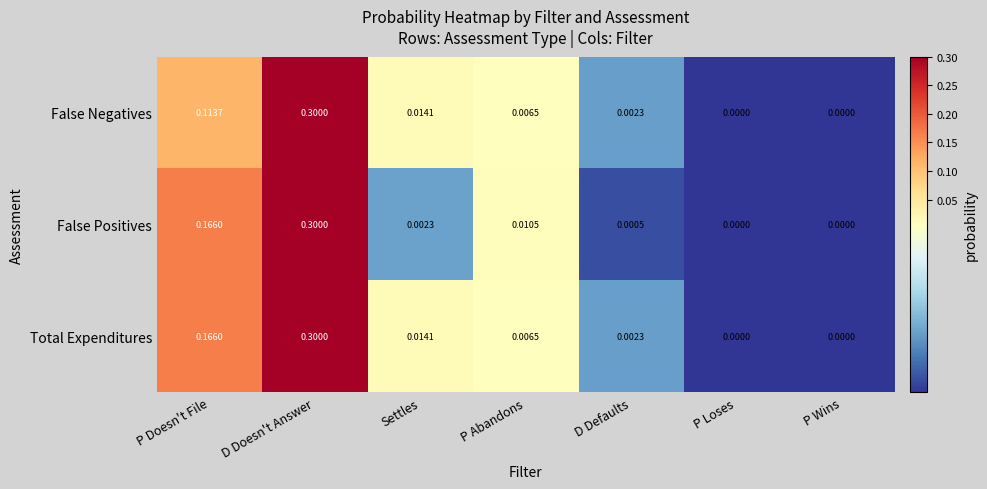

Which series has the largest total across all categories?

Total Expenditures